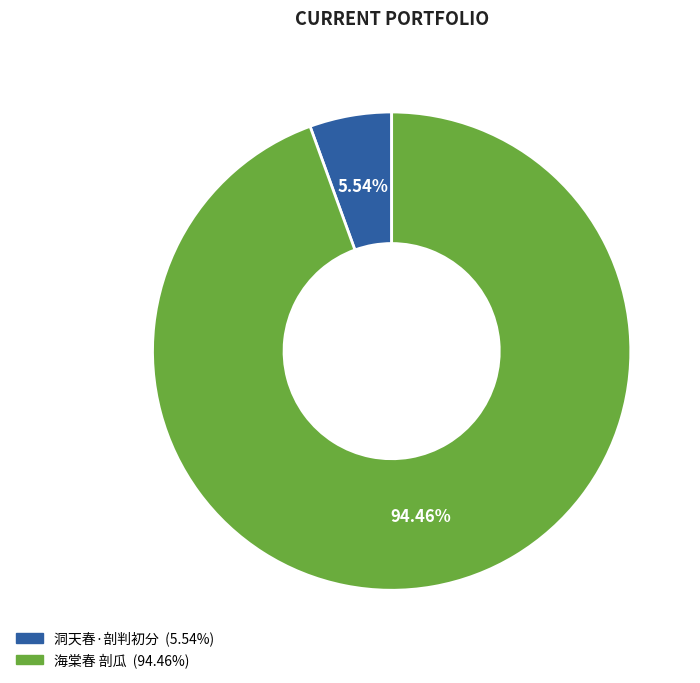

What is the largest slice in the pie chart?

海棠春 剖瓜